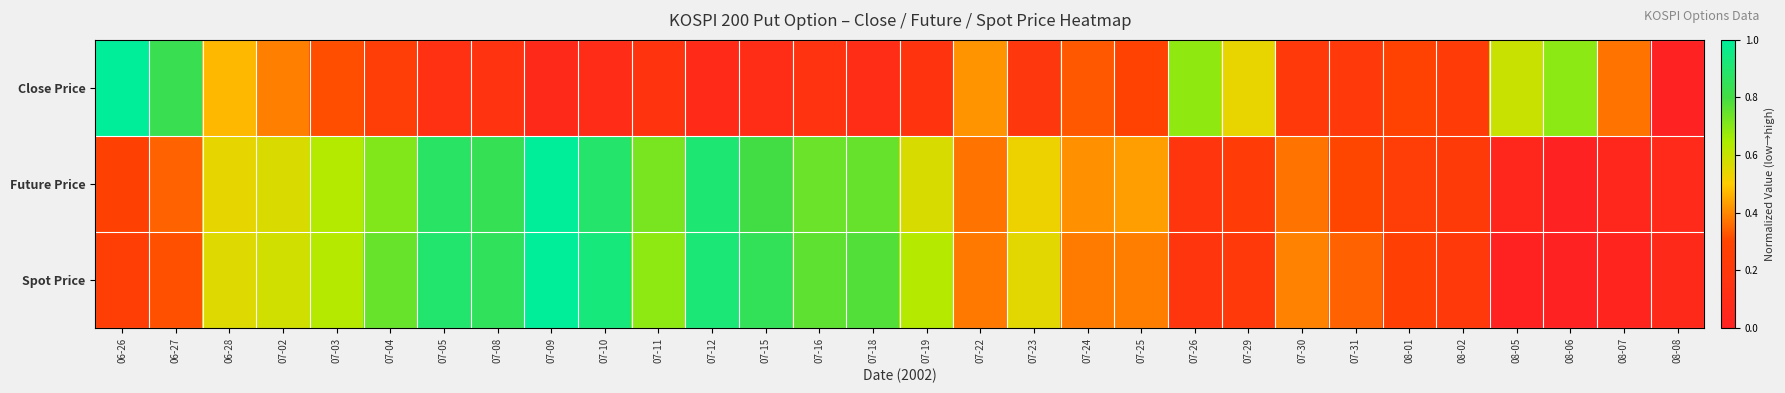

Reading right to left, what are all the values shown in this chart?

Close Price: 08-08=0.0	08-07=0.4	08-06=0.7	08-05=0.6	08-02=0.2	08-01=0.3	07-31=0.2	07-30=0.2	07-29=0.5	07-26=0.7	07-25=0.3	07-24=0.3	07-23=0.2	07-22=0.4	07-19=0.2	07-18=0.1	07-16=0.2	07-15=0.1	07-12=0.1	07-11=0.2	07-10=0.1	07-09=0.1	07-08=0.2	07-05=0.1	07-04=0.2	07-03=0.3	07-02=0.4	06-28=0.5	06-27=0.8	06-26=1.0
Future Price: 08-08=0.1	08-07=0.0	08-06=0.0	08-05=0.0	08-02=0.2	08-01=0.2	07-31=0.3	07-30=0.4	07-29=0.2	07-26=0.2	07-25=0.4	07-24=0.4	07-23=0.5	07-22=0.4	07-19=0.6	07-18=0.7	07-16=0.7	07-15=0.8	07-12=0.9	07-11=0.7	07-10=0.9	07-09=1.0	07-08=0.8	07-05=0.9	07-04=0.7	07-03=0.6	07-02=0.6	06-28=0.5	06-27=0.3	06-26=0.3
Spot Price: 08-08=0.1	08-07=0.0	08-06=0.0	08-05=0.0	08-02=0.2	08-01=0.3	07-31=0.3	07-30=0.4	07-29=0.2	07-26=0.2	07-25=0.4	07-24=0.4	07-23=0.5	07-22=0.4	07-19=0.6	07-18=0.8	07-16=0.8	07-15=0.8	07-12=0.9	07-11=0.7	07-10=0.9	07-09=1.0	07-08=0.9	07-05=0.9	07-04=0.7	07-03=0.6	07-02=0.6	06-28=0.6	06-27=0.3	06-26=0.3